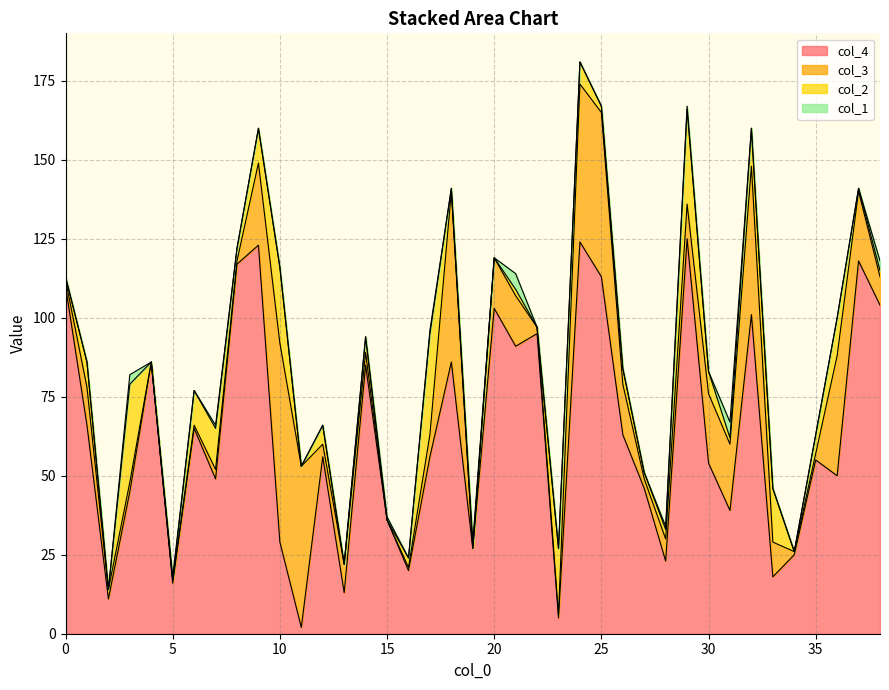

Reading left to right, what are all the values shown in this chart?

col_4: 110	66	11	45	86	16	65	49	117	123	29	2	56	13	85	36	20	56	86	27	103	91	95	5	124	113	63	46	23	125	54	39	101	18	25	55	50	118	104
col_3: 2	12	3	3	0	1	1	3	1	26	63	51	4	9	4	0	1	7	54	0	16	16	2	1	50	52	16	3	7	11	22	21	47	11	1	2	38	22	9
col_2: 1	8	0	31	0	0	11	13	4	11	24	0	6	0	5	0	3	32	1	0	0	2	0	21	7	2	5	2	3	30	7	2	12	17	0	6	12	1	2
col_1: 0	0	0	3	0	1	0	1	0	0	0	0	0	0	0	1	0	1	0	2	0	5	0	0	0	0	0	0	1	1	0	5	0	0	0	0	0	0	3